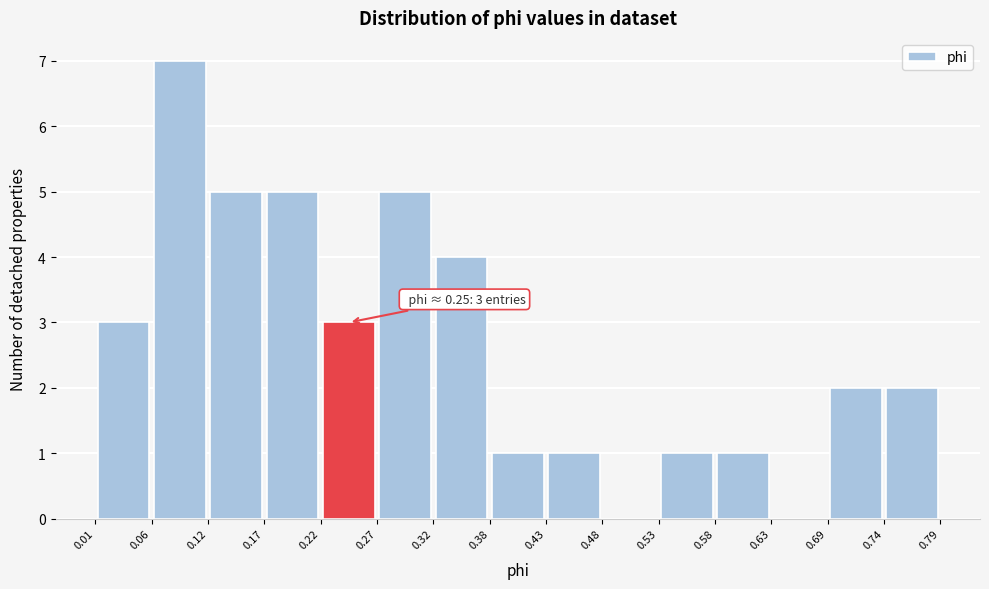

Over which range of the x-axis is the bar tallest?

0.06 to 0.12